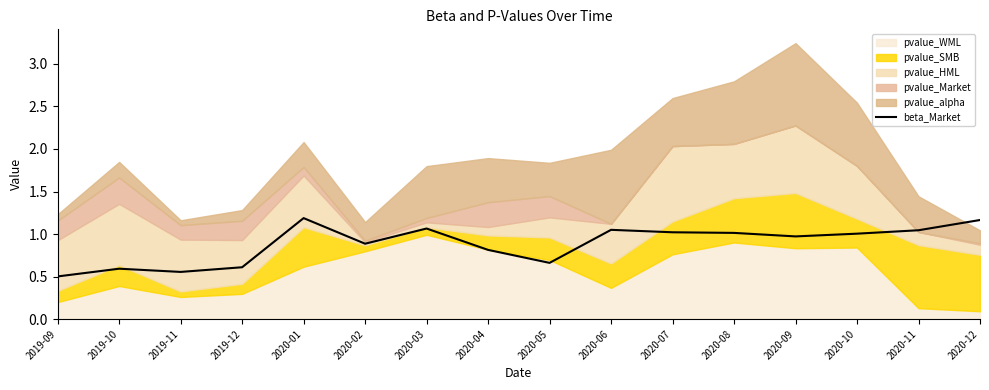

Between 2020-10 and 2019-10, which is larger?

2020-10